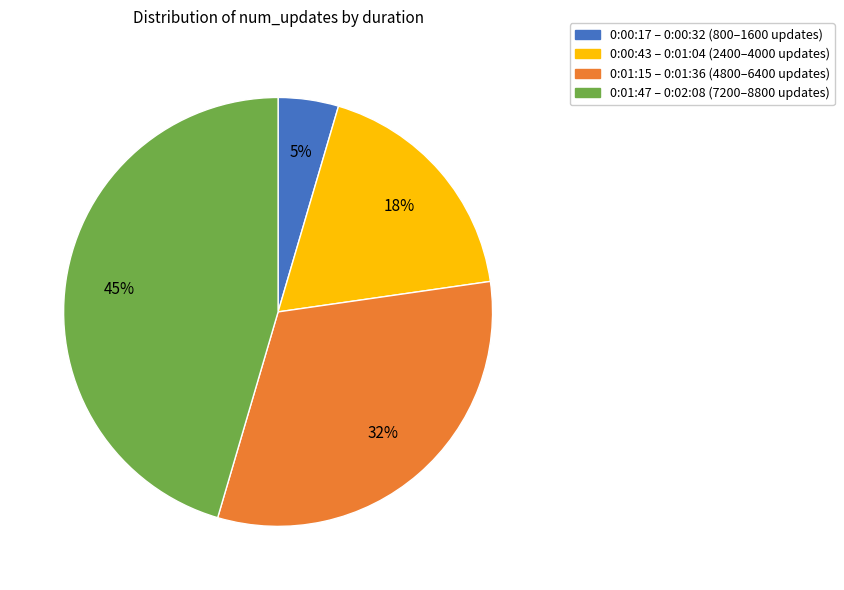

To the nearest percent, what is the average slice percentage?

25%